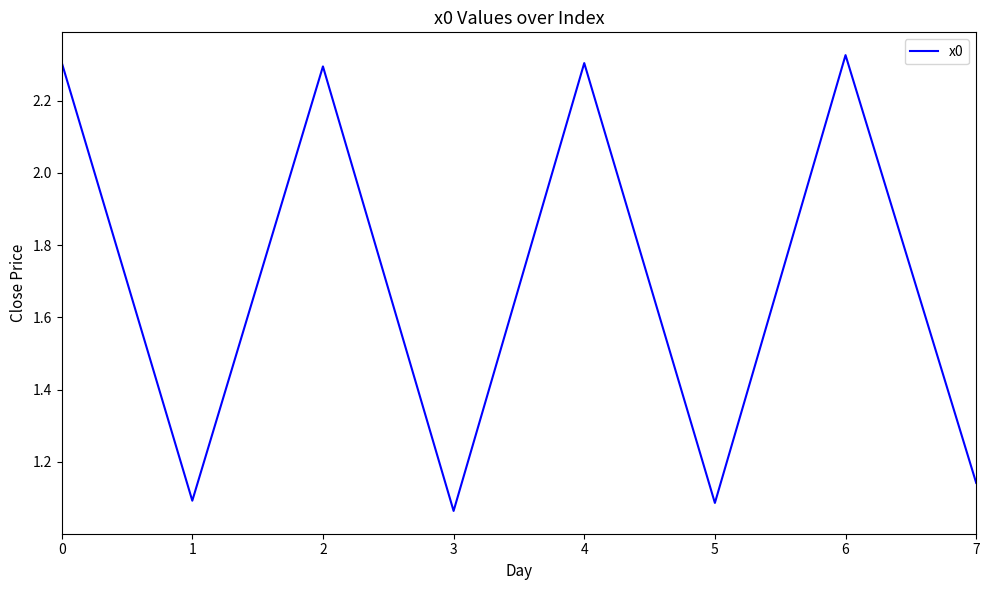

The chart shows a value of 2.3 at 2. True or false?

True